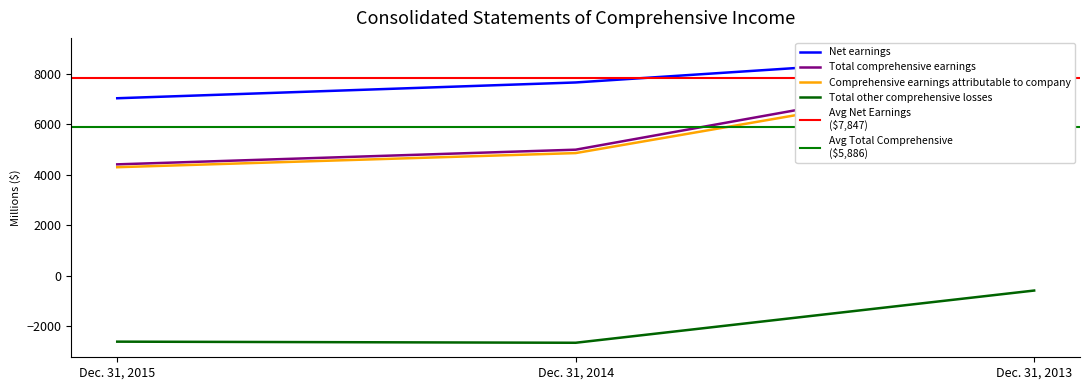

Reading right to left, what are all the values shown in this chart?

Net earnings: Dec. 31, 2013=8850	Dec. 31, 2014=7658	Dec. 31, 2015=7032
Total comprehensive earnings: Dec. 31, 2013=8255	Dec. 31, 2014=4992	Dec. 31, 2015=4410
Comprehensive earnings attributable to company: Dec. 31, 2013=7990	Dec. 31, 2014=4857	Dec. 31, 2015=4297
Total other comprehensive losses: Dec. 31, 2013=-595	Dec. 31, 2014=-2666	Dec. 31, 2015=-2622